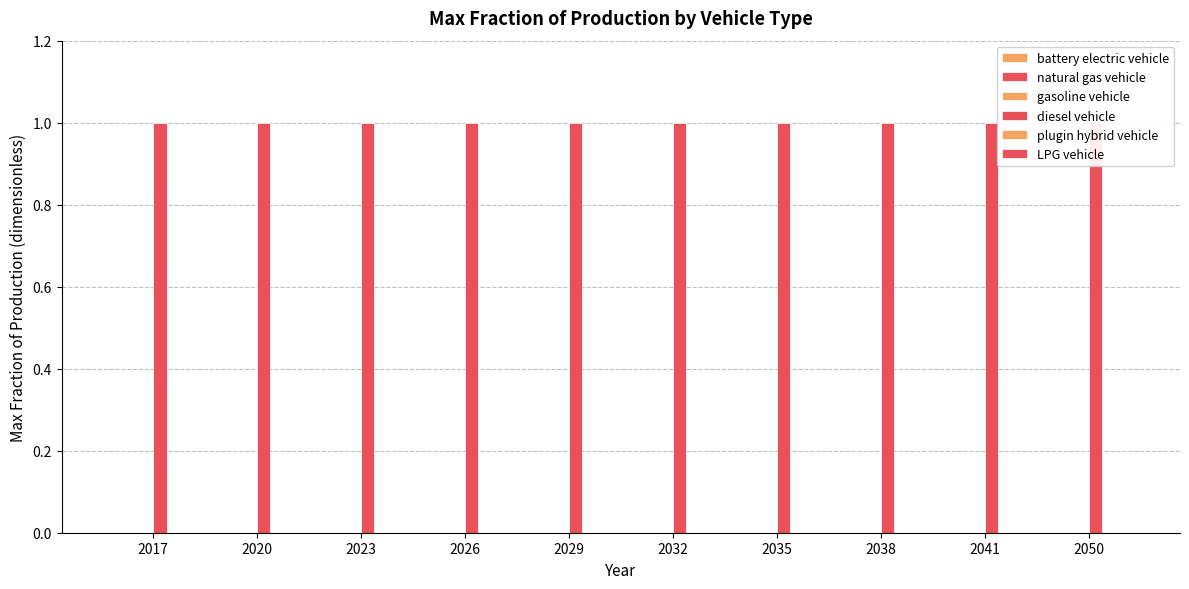

How many bars are there in each group?

6